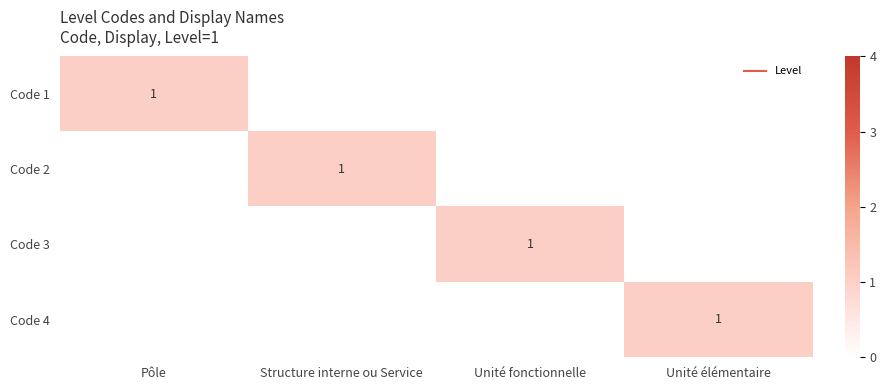

At which category is the sum across all series the highest?

Pôle